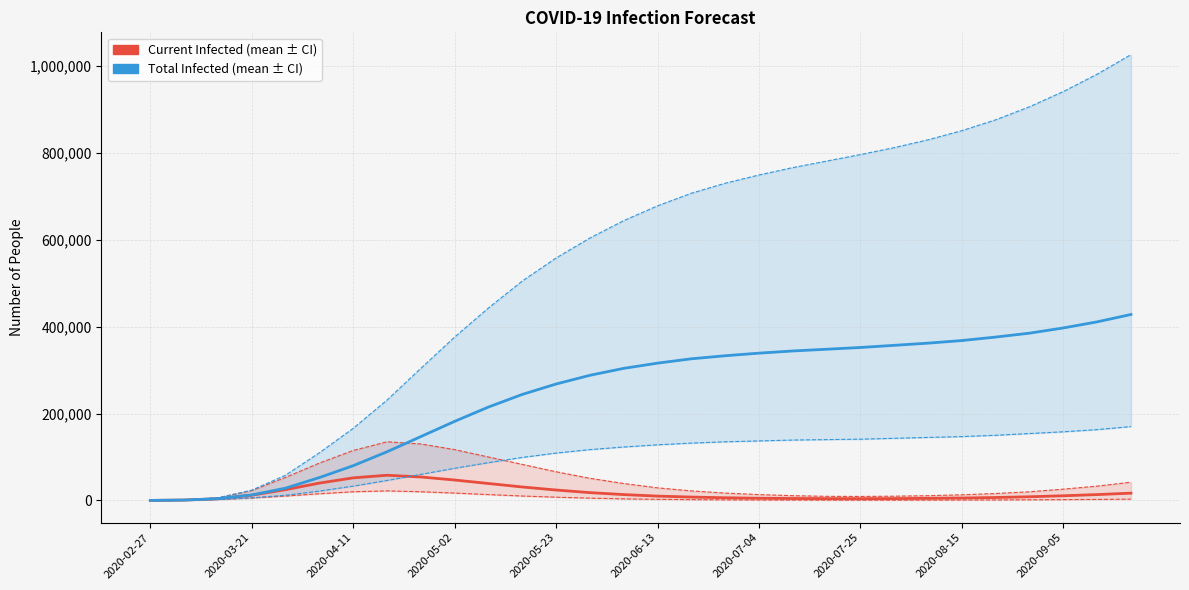

What is the total value across all series at 28?

1603900